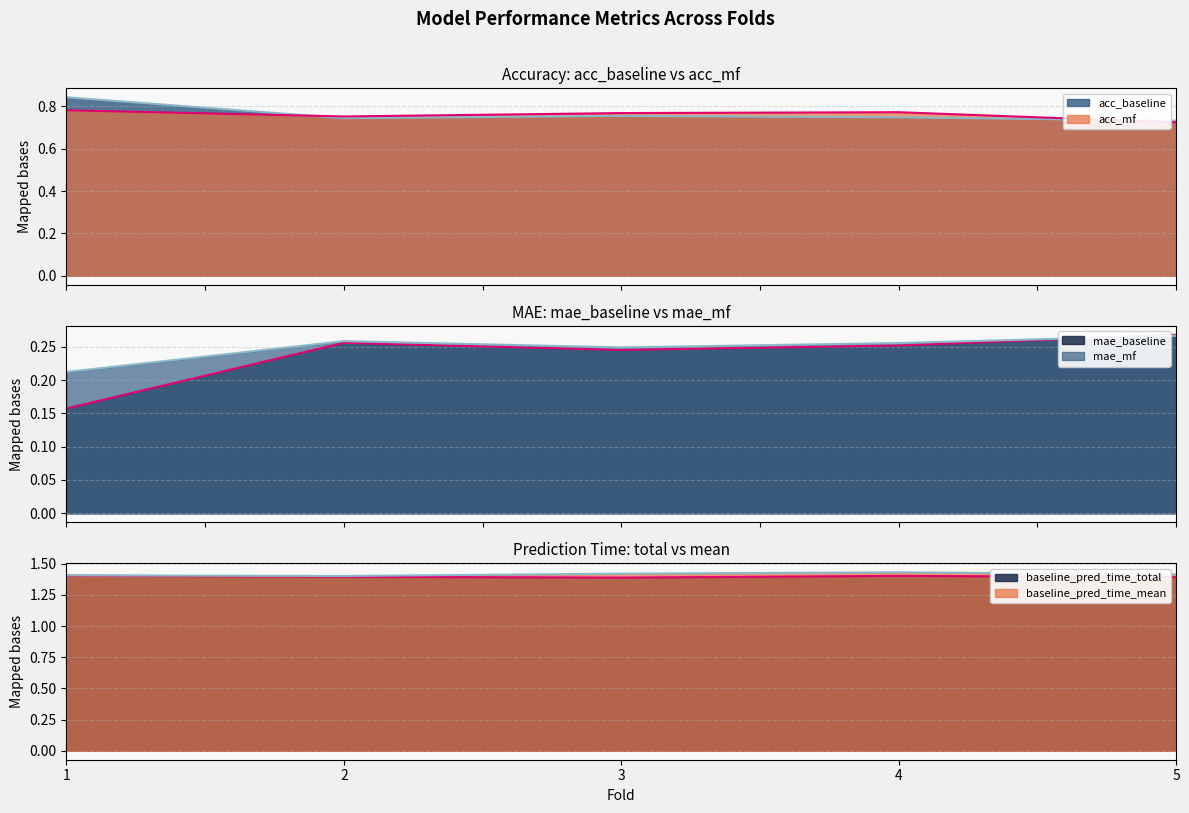

Reading right to left, transcribe all the data shown in this chart.

acc_baseline: 5=0.7	4=0.7	3=0.8	2=0.7	1=0.8
acc_mf: 5=0.7	4=0.8	3=0.8	2=0.8	1=0.8
mae_baseline: 5=0.3	4=0.3	3=0.2	2=0.3	1=0.2
mae_mf: 5=0.3	4=0.3	3=0.2	2=0.3	1=0.2
baseline_pred_time_total: 5=1.4	4=1.4	3=1.4	2=1.4	1=1.4
baseline_pred_time_mean: 5=1.4	4=1.4	3=1.4	2=1.4	1=1.4